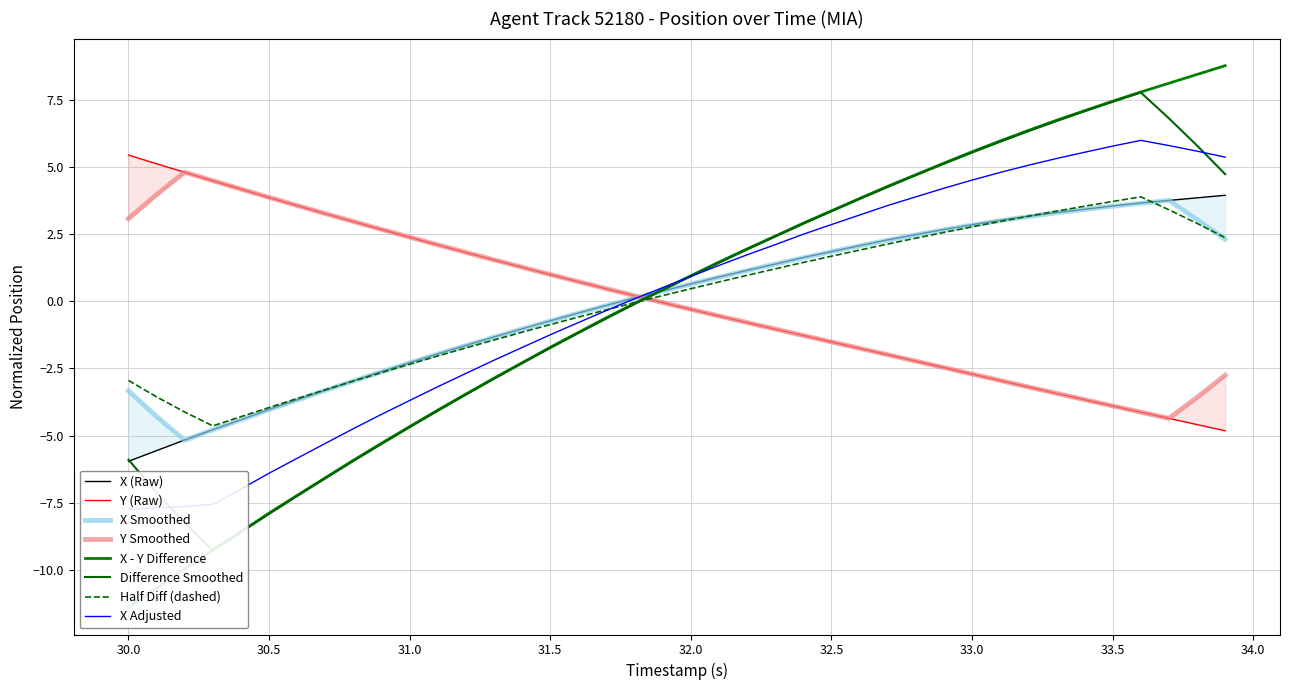

Is the value of X at 30.0 greater than the value of Y at 31.5?

No